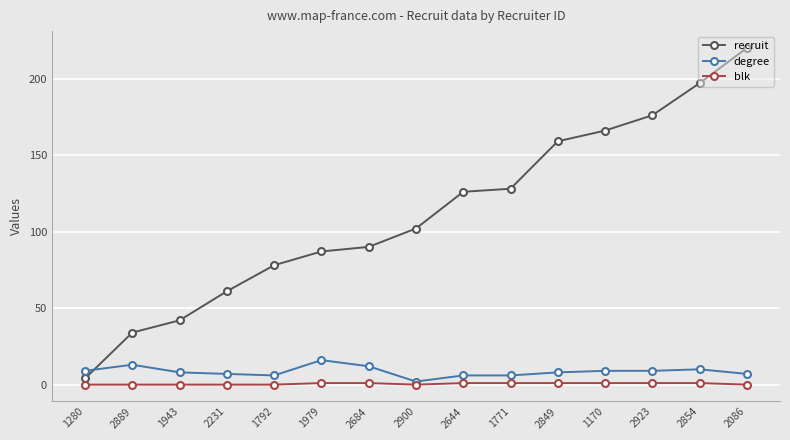

At which label does degree first exceed 8?

1280